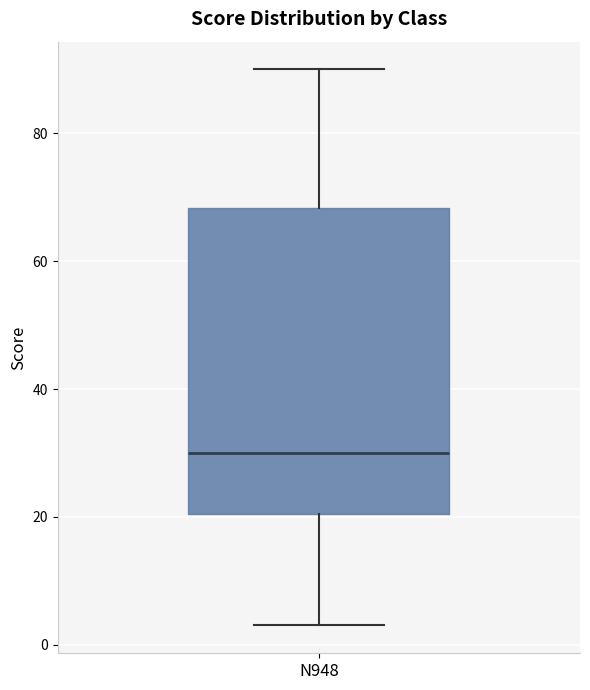

Transcribe this box plot: give where the median line is, the range the box spans, and where the two whiskers end, as read against the y-axis. The values are not printed on the chart, so give them approximately, as read against the axis.

median 30, box 20 to 68, whiskers 4 to 90